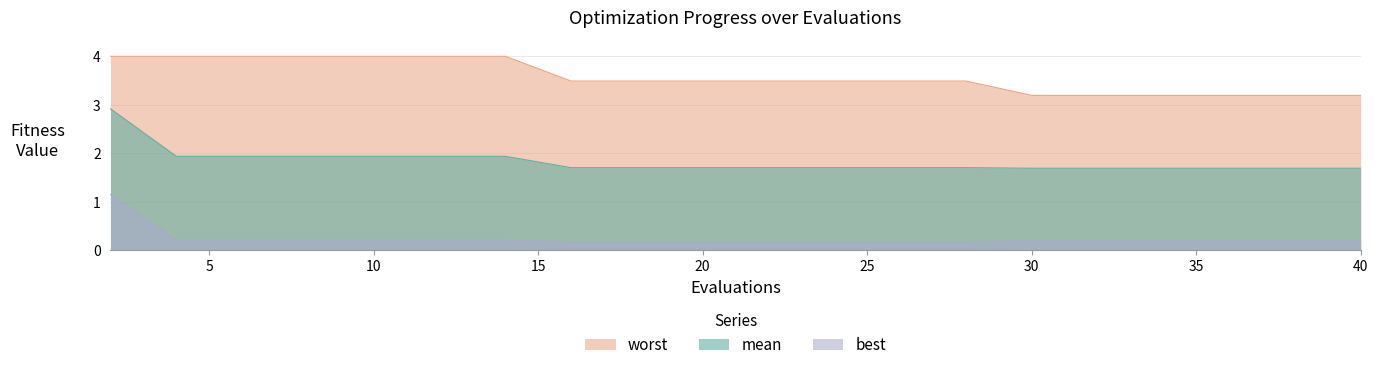

Count the number of data series in this chart.

3